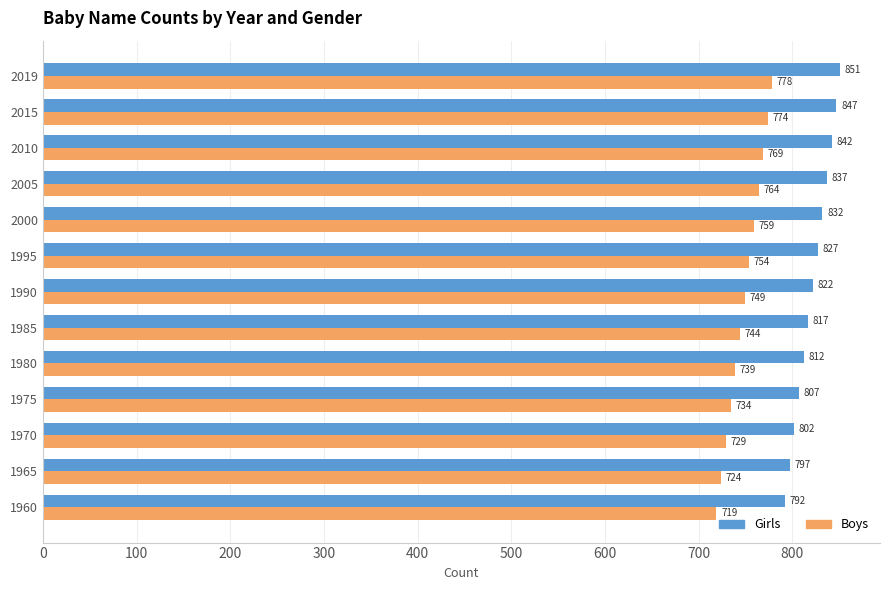

Where is Boys nearest to the value 748?

1990